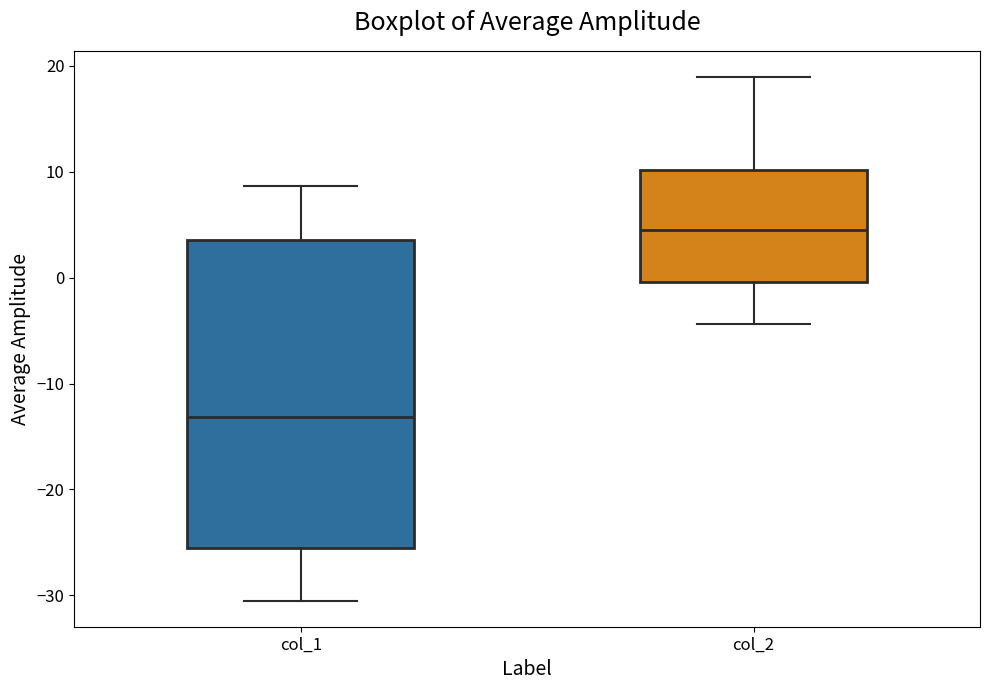

Reading left to right, read every box against the y-axis: the position of its median line, the range the box covers, and the ends of its whiskers. The values are not printed on the chart, so give them approximately, as read against the axis.

col_1: median -13, box -26 to 4, whiskers -30 to 9
col_2: median 5, box 0 to 10, whiskers -4 to 19